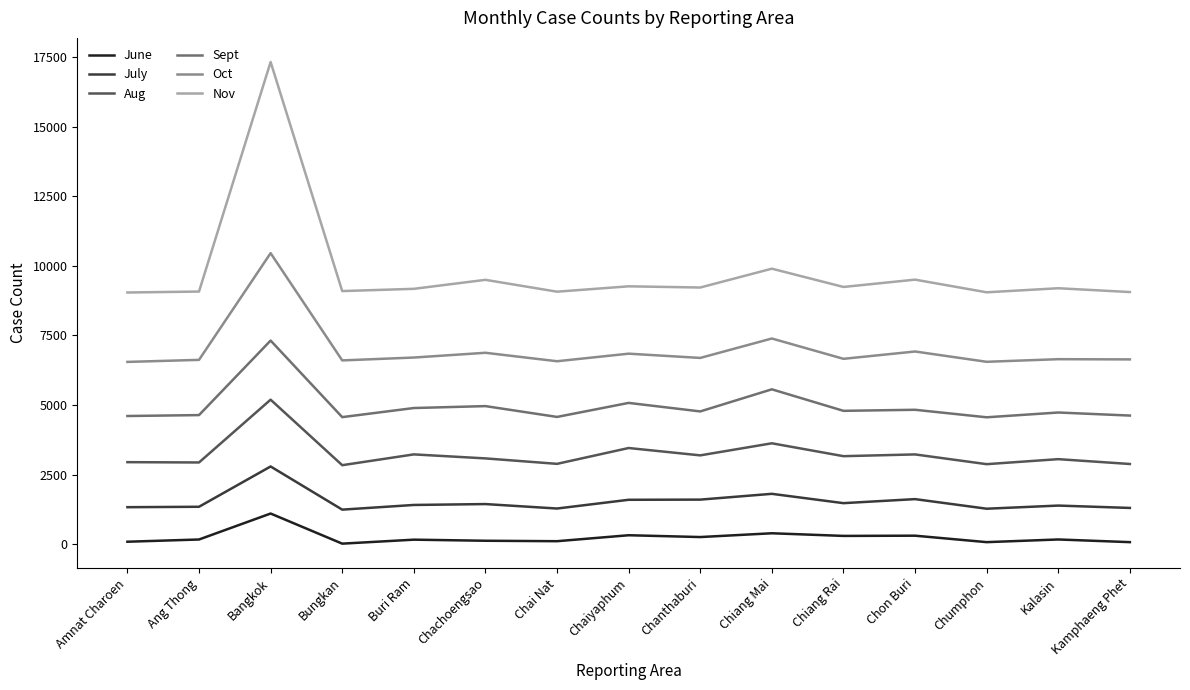

Is this an area chart (filled region under the line)?

No